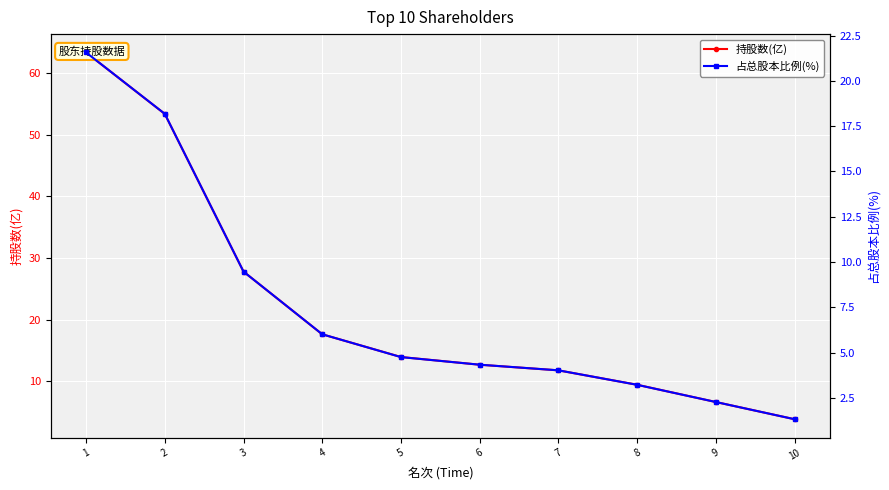

True or false: 占总股本比例(%) and 持股数(亿) cross at least once.

False